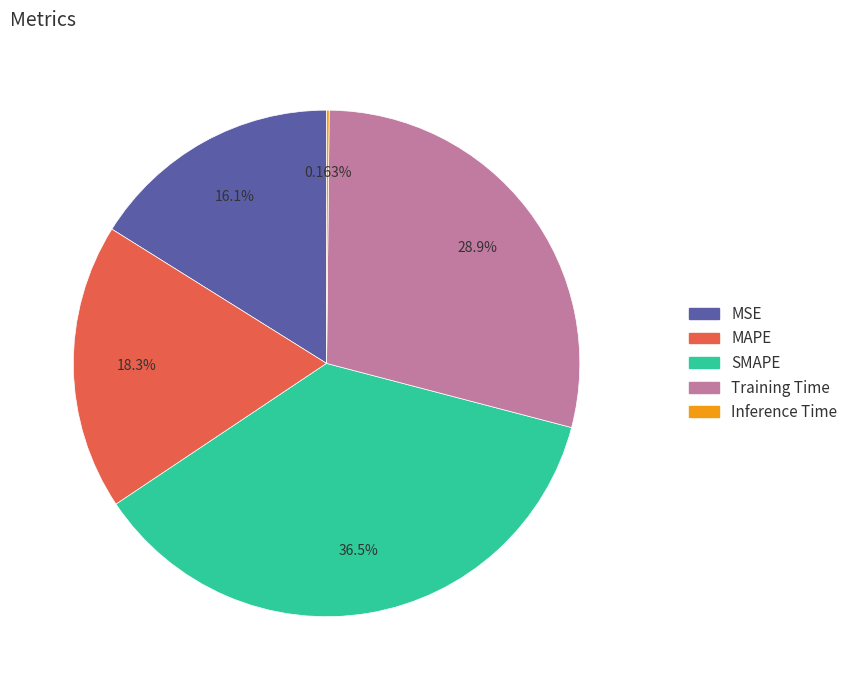

What is the ratio of the value at MAPE to the value at Training Time?

0.6